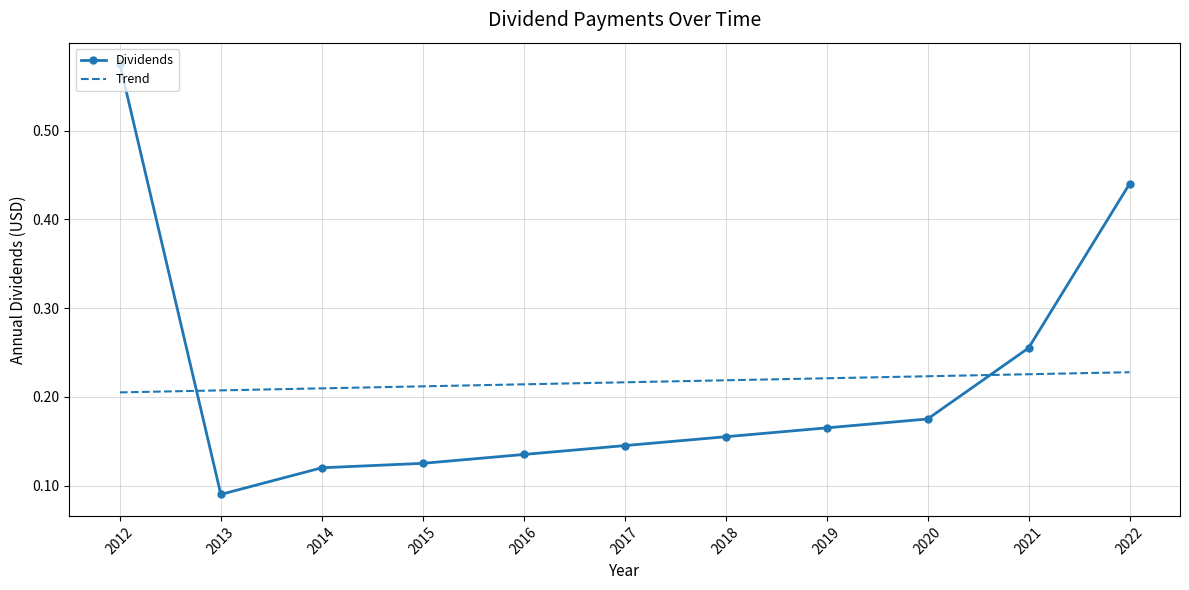

At which category is the sum across all series the highest?

2012